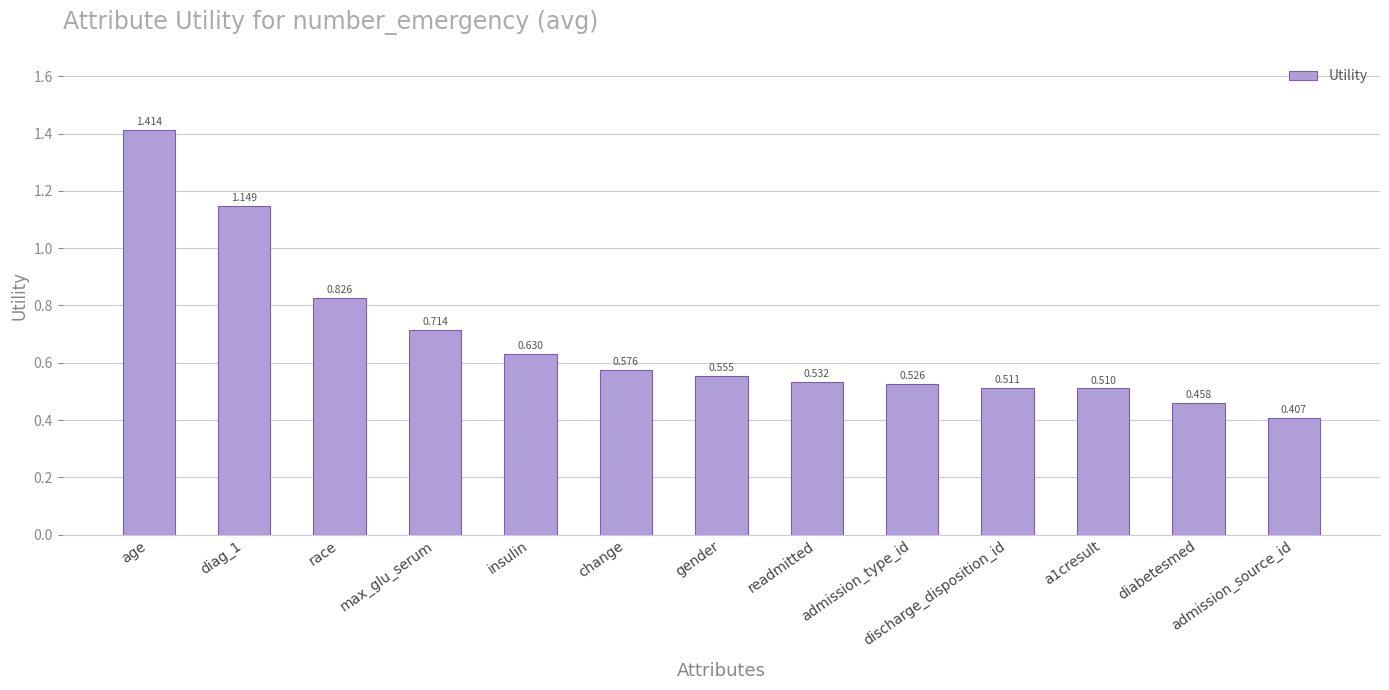

How many bars are there in total?

13